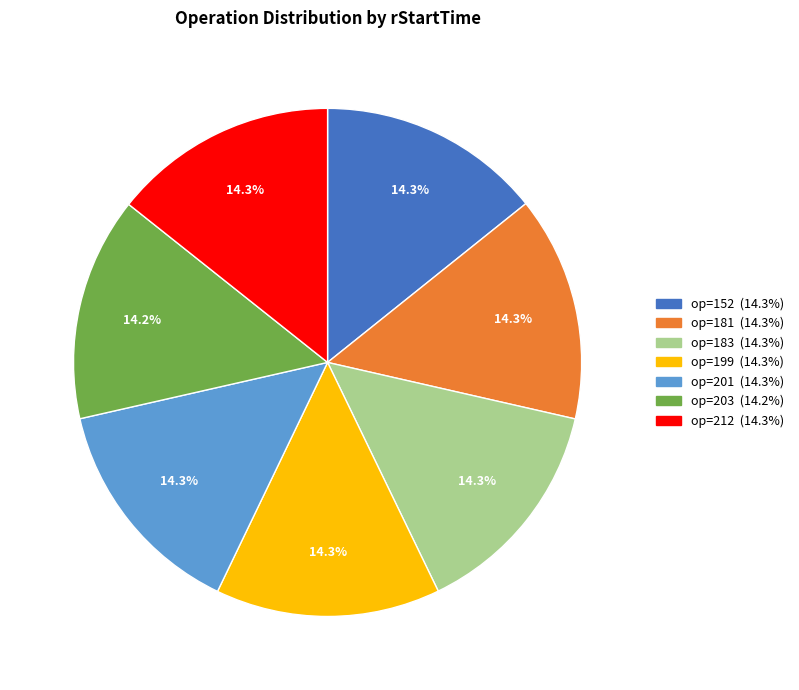

Is there a majority slice in this chart?

No